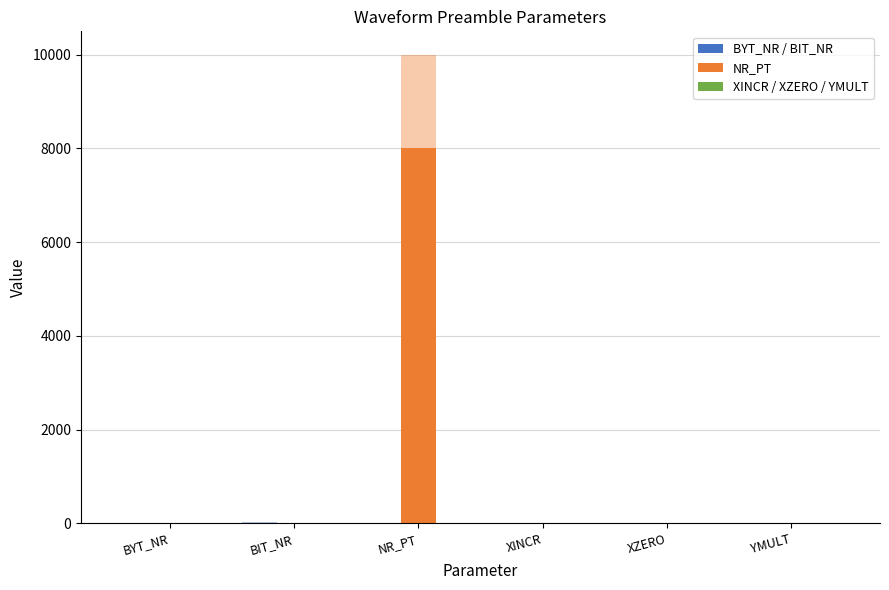

The value of XINCR / XZERO / YMULT at BIT_NR is 0.0. True or false?

True